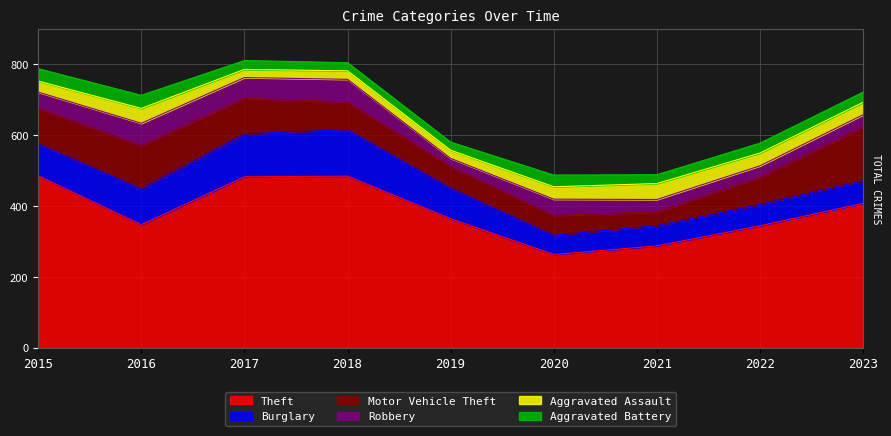

True or false: Aggravated Assault has a value of 31 at 2015.

True